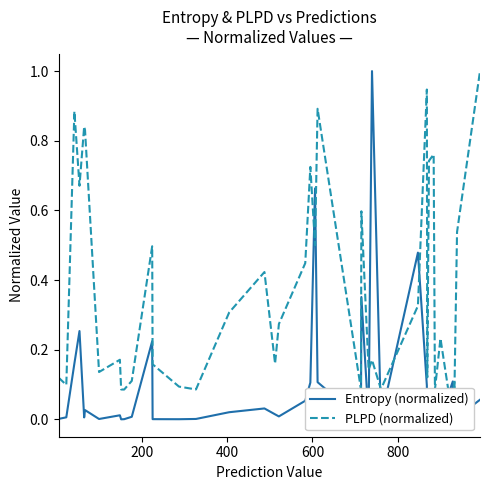

What is the highest value of the Entropy (normalized) series?

1.0